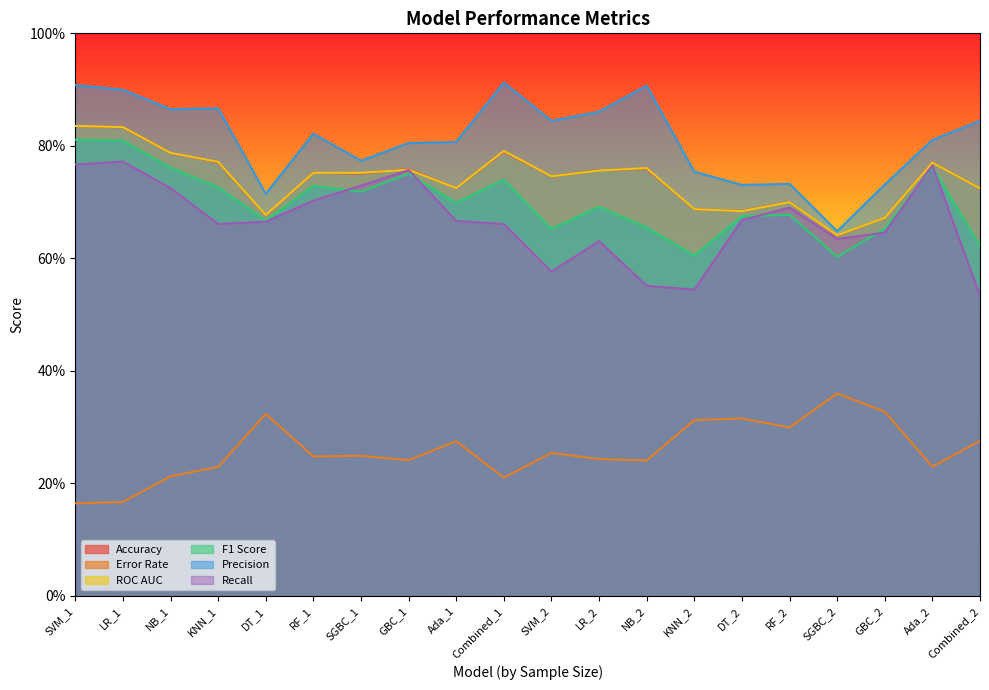

Which series changed the most between SVM_1 and DT_2?

Precision